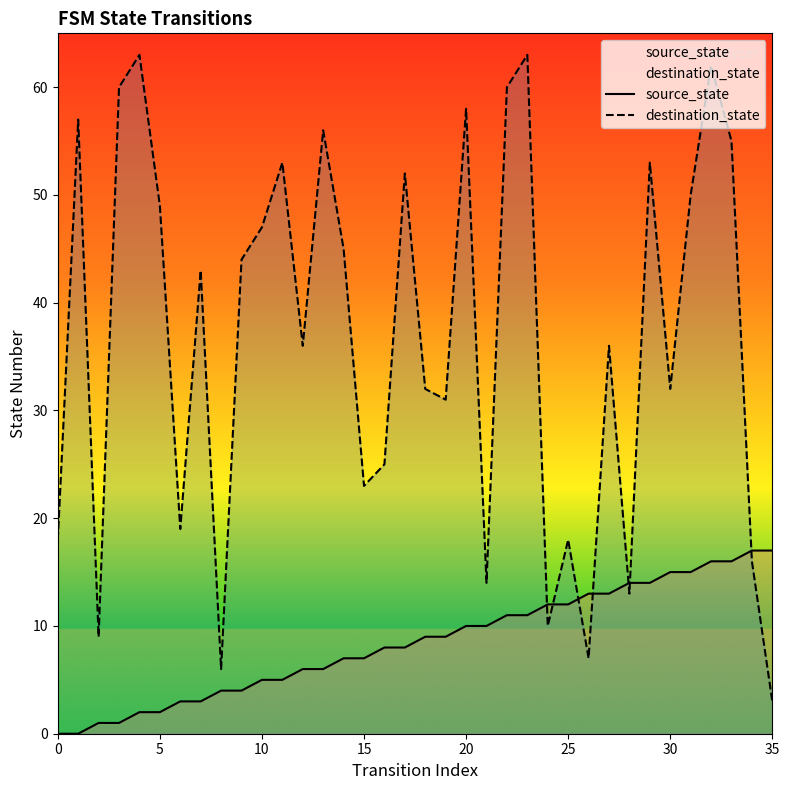

What is the sum of all destination_state values?

1318